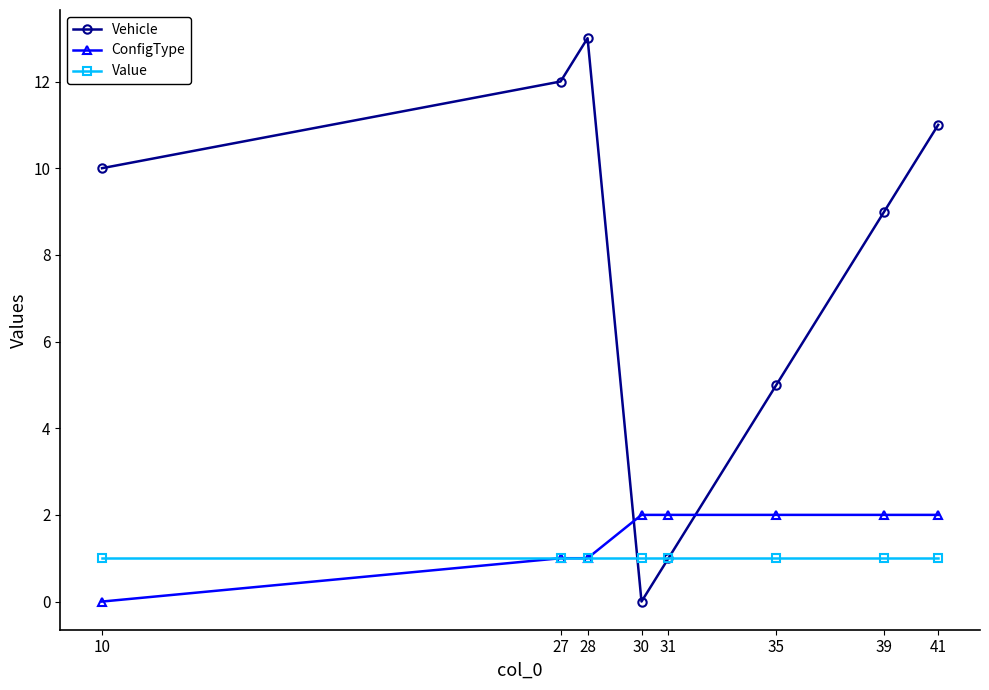

Reading right to left, list all the values displayed in this chart.

Vehicle: 11	9	5	1	0	13	12	10
ConfigType: 2	2	2	2	2	1	1	0
Value: 1	1	1	1	1	1	1	1